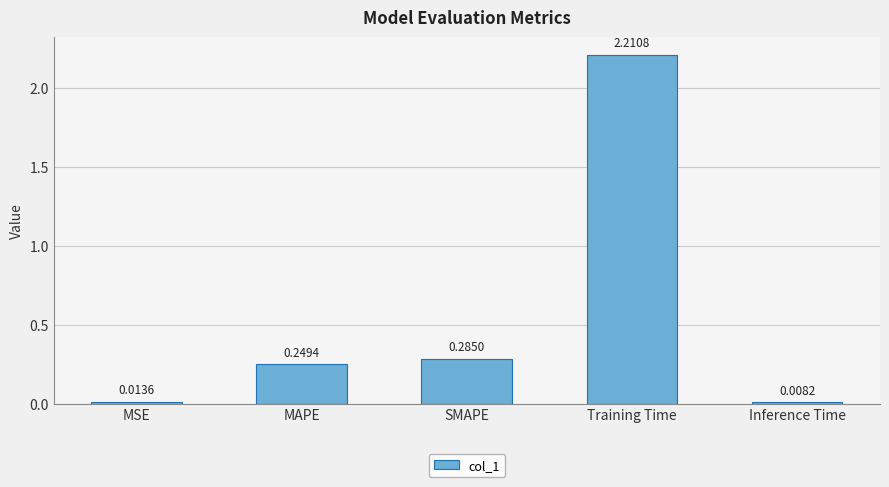

Rank the categories by value from lowest to highest.

Inference Time, MSE, MAPE, SMAPE, Training Time